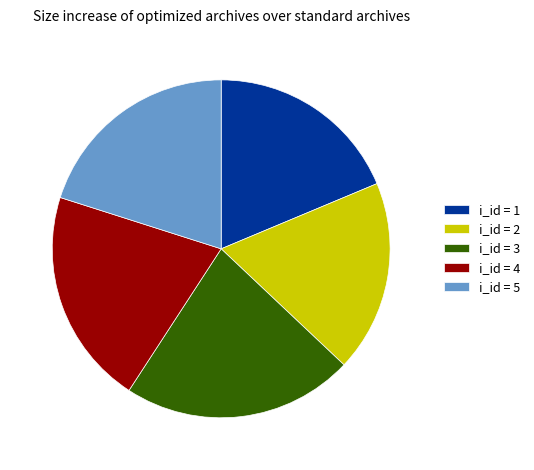

Is it true that i_id = 4 is 28% of the pie?

False